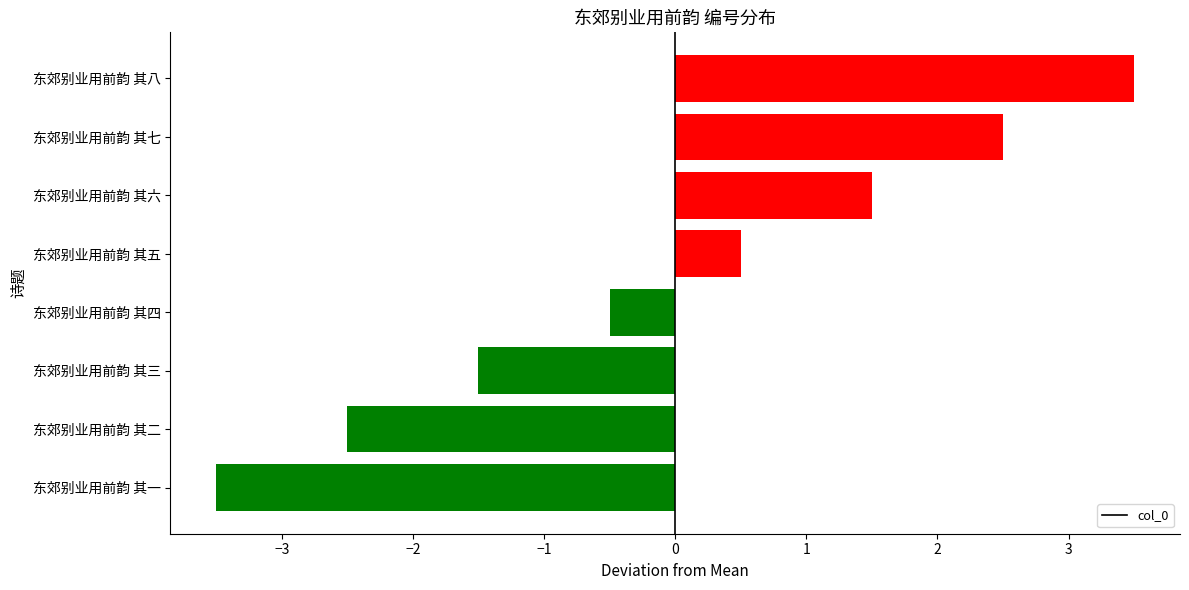

What is the sum of the values at 东郊别业用前韵 其四 and 东郊别业用前韵 其二?

-3.0